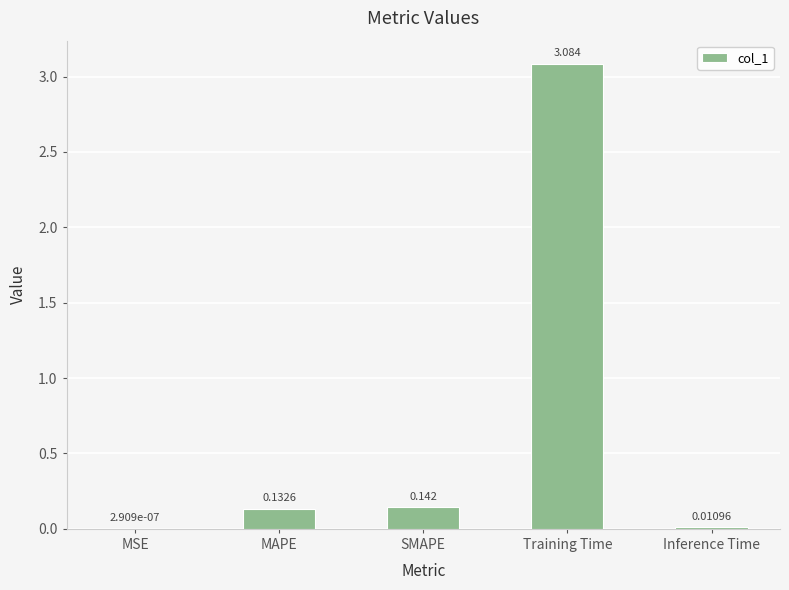

Which has a higher value, MAPE or SMAPE?

SMAPE